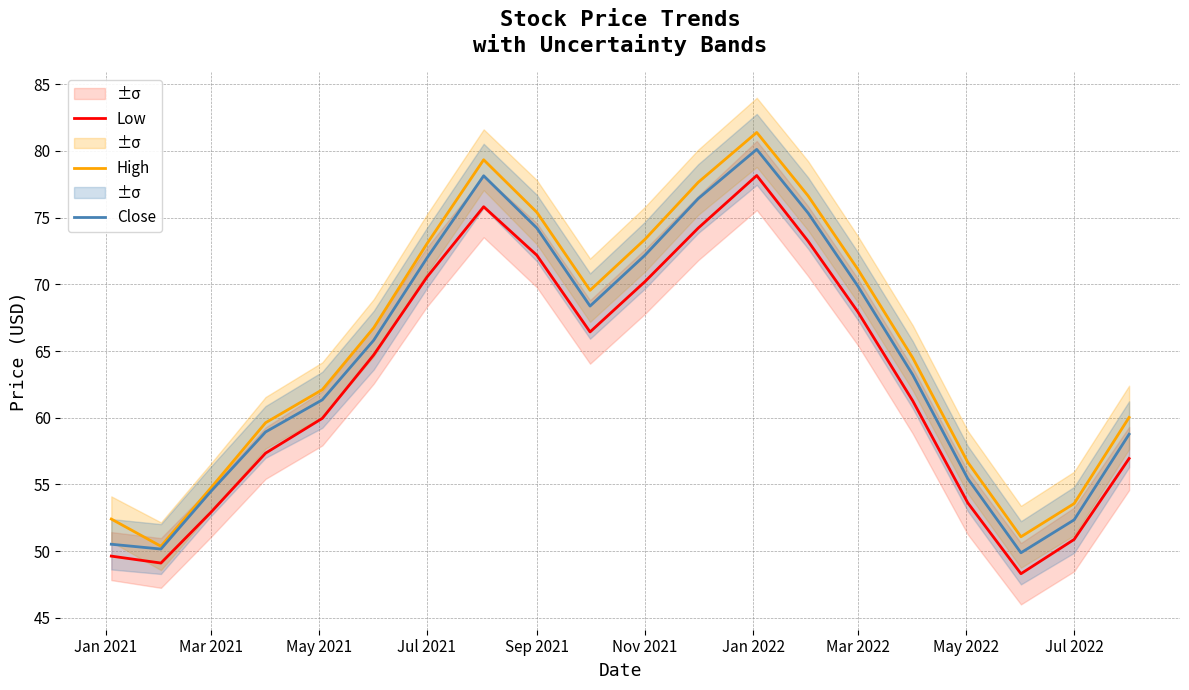

What is the minimum value shown in the chart?

48.3